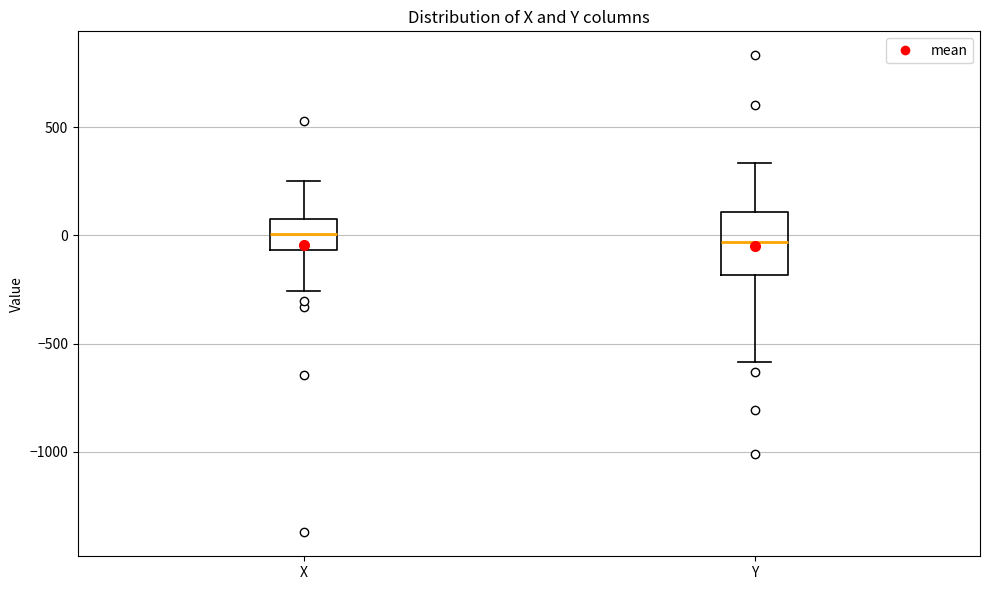

Reading left to right, read every box against the y-axis: the position of its median line, the range the box covers, and the ends of its whiskers. The values are not printed on the chart, so give them approximately, as read against the axis.

X: median 0, box -50 to 50, whiskers -250 to 250
Y: median -50, box -200 to 100, whiskers -600 to 350